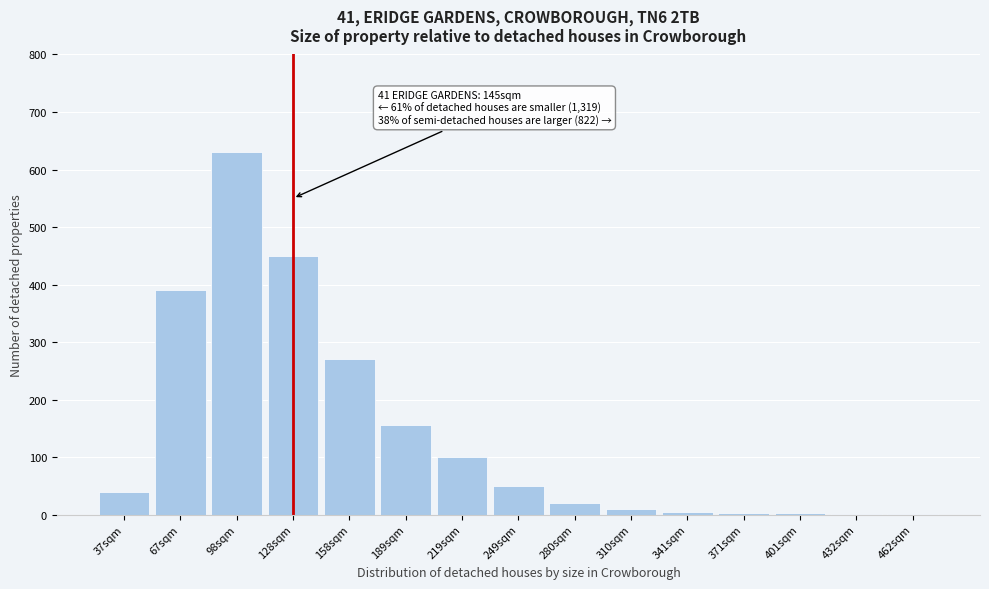

The chart shows a value of 1 at 462sqm. True or false?

True